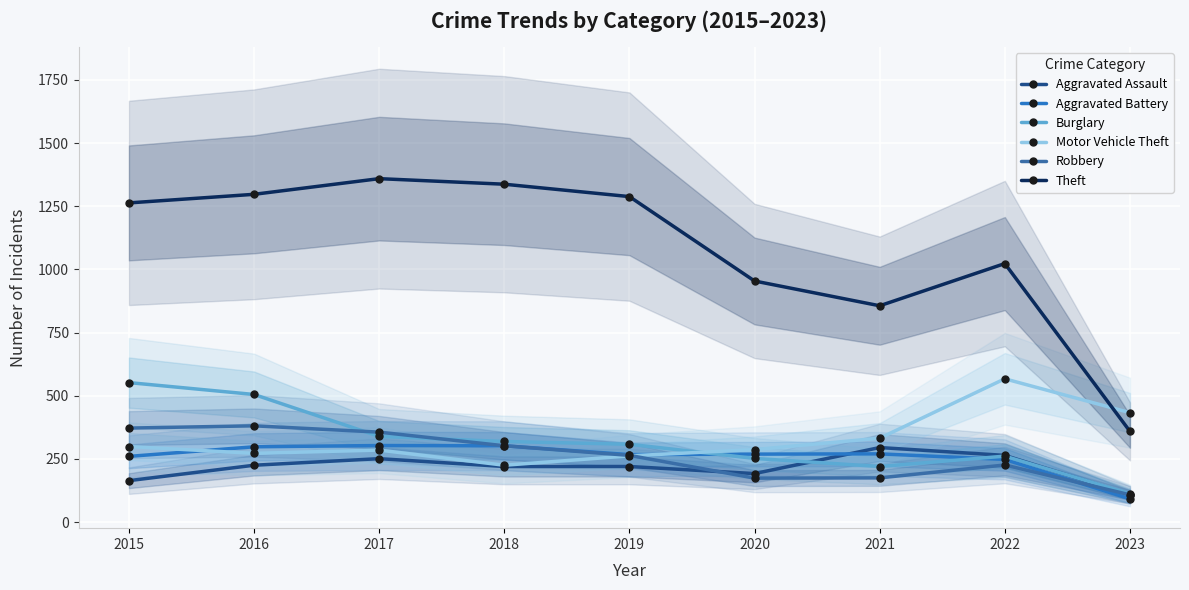

True or false: Aggravated Battery and Theft intersect in this chart.

False